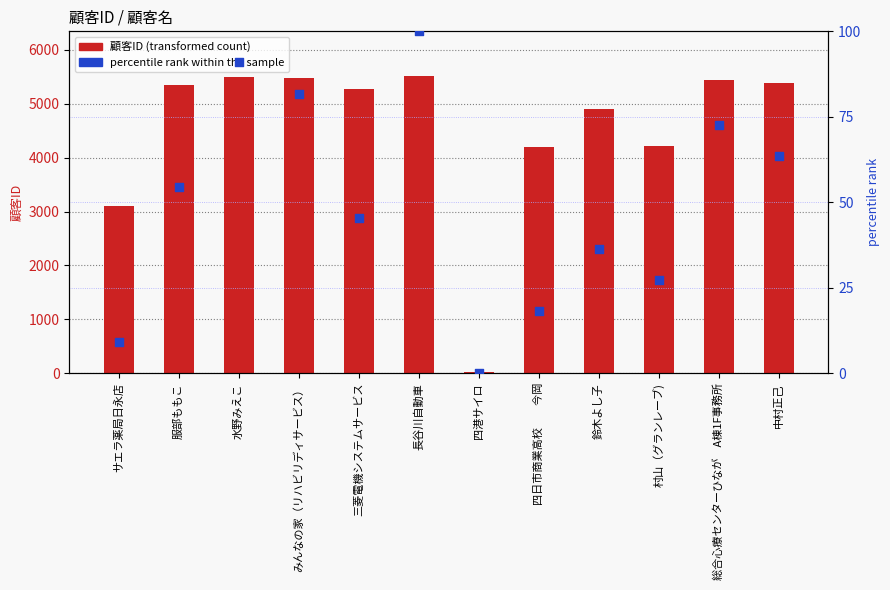

Is the value of percentile rank within the sample at 三菱電機システムサービス greater than the value of 顧客ID at 四日市商業高校　　今岡?

No